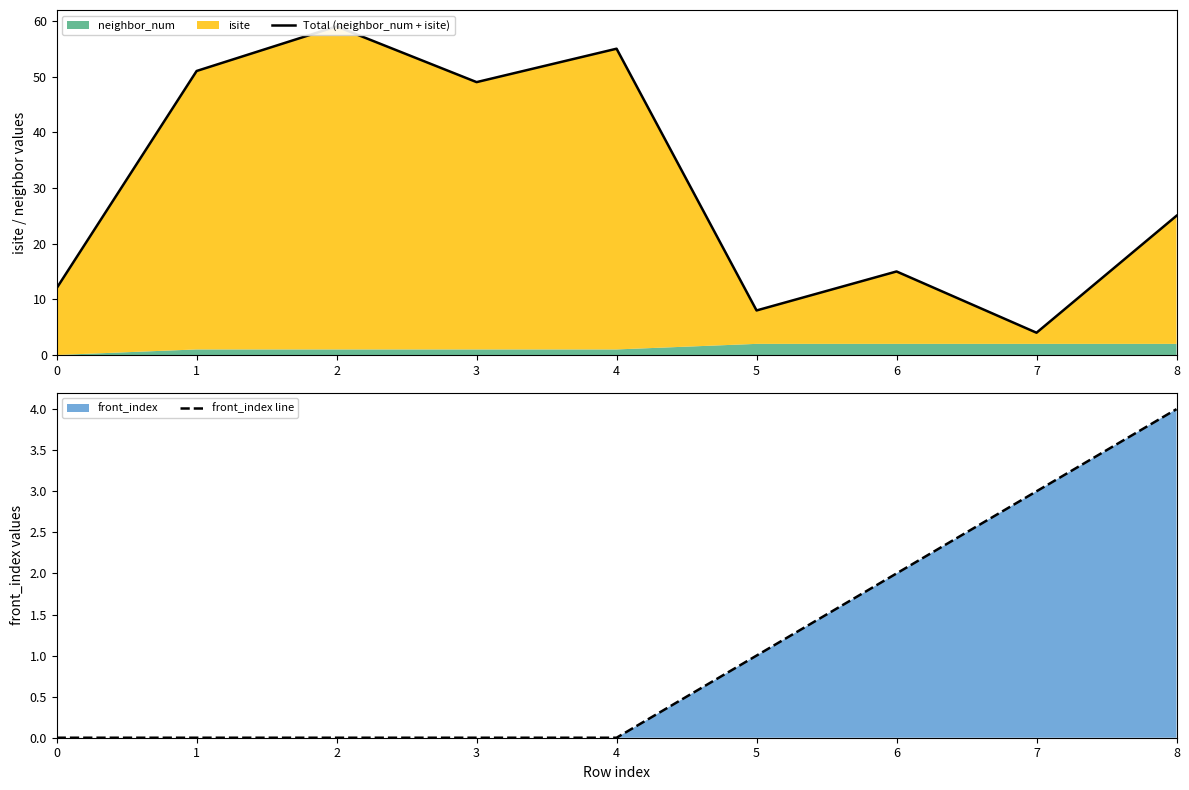

In Total (neighbor_num + isite), how many points are higher than both neighbors (excluding endpoints)?

3